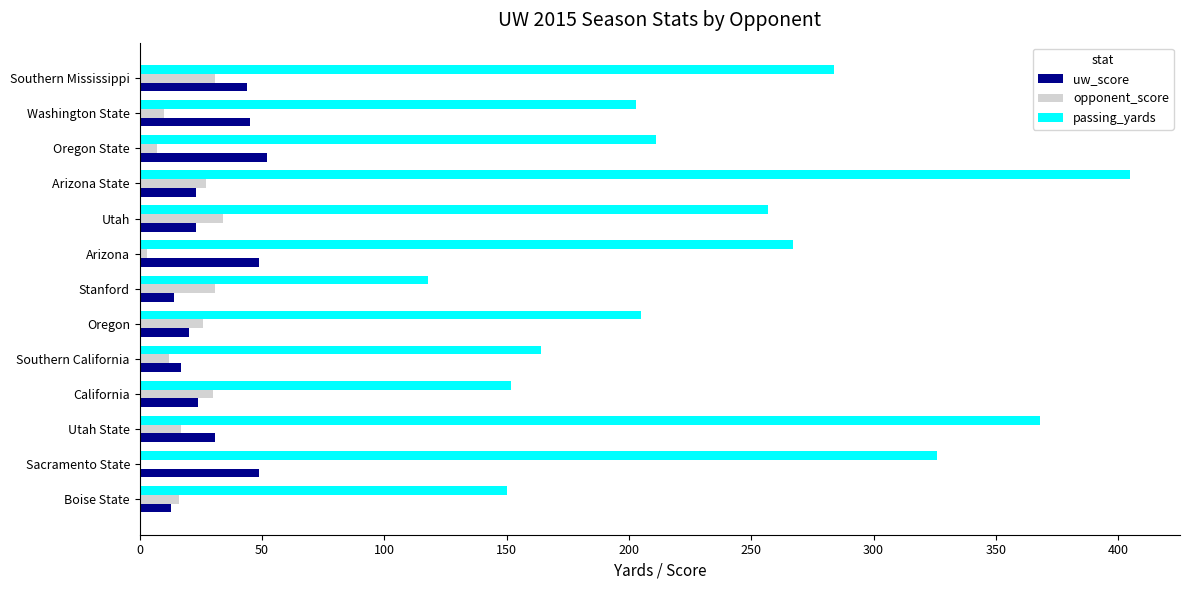

Between Sacramento State and Arizona State, which series saw the biggest shift?

passing_yards